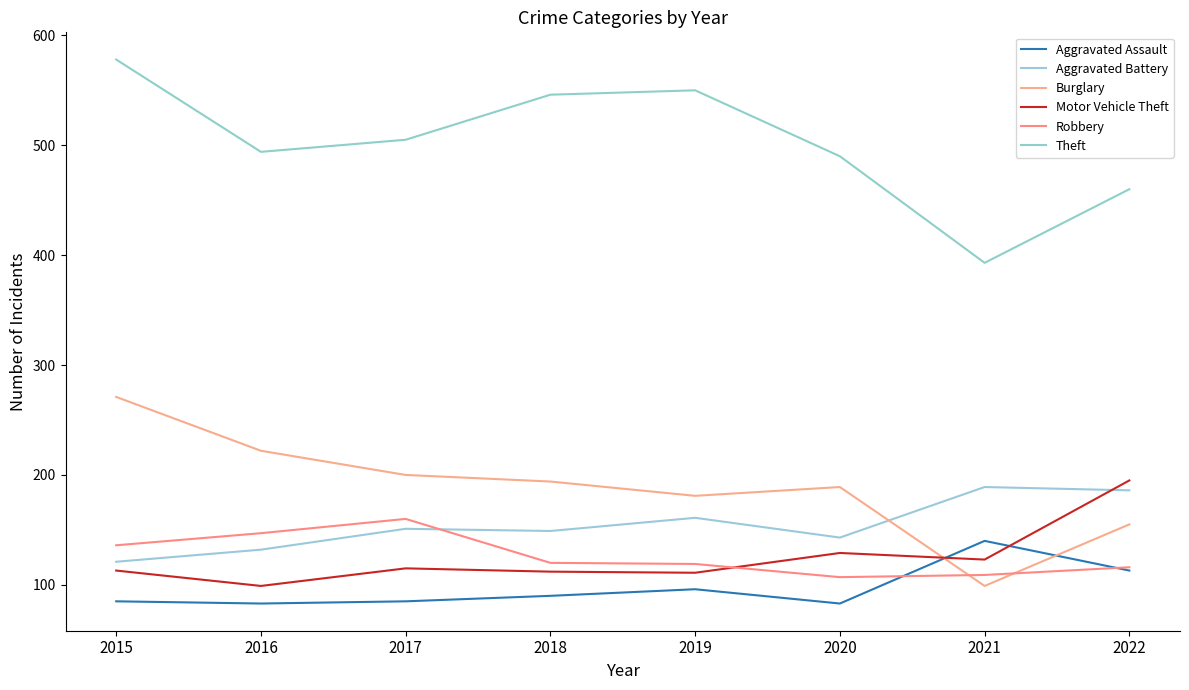

What are all the series names shown in the legend?

Aggravated Assault, Aggravated Battery, Burglary, Motor Vehicle Theft, Robbery, Theft